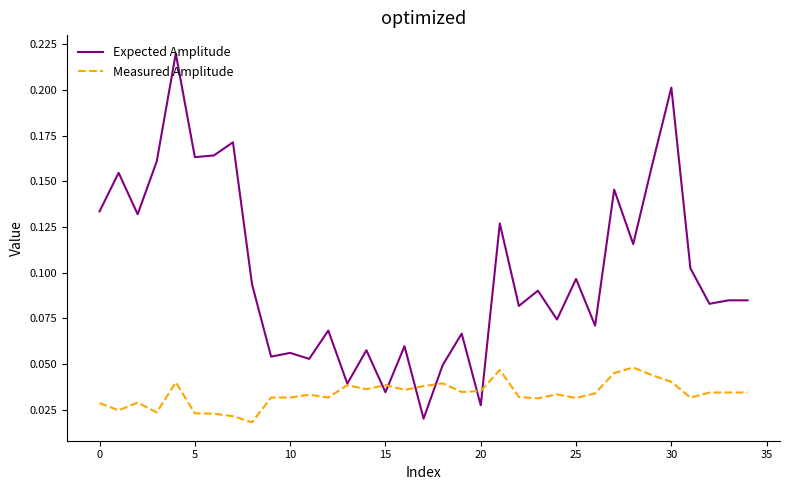

Is this an area chart (filled region under the line)?

No